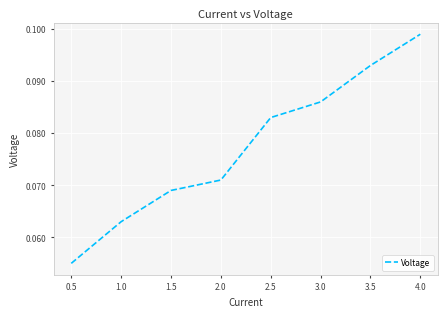

What position from the left is 4.0?

8